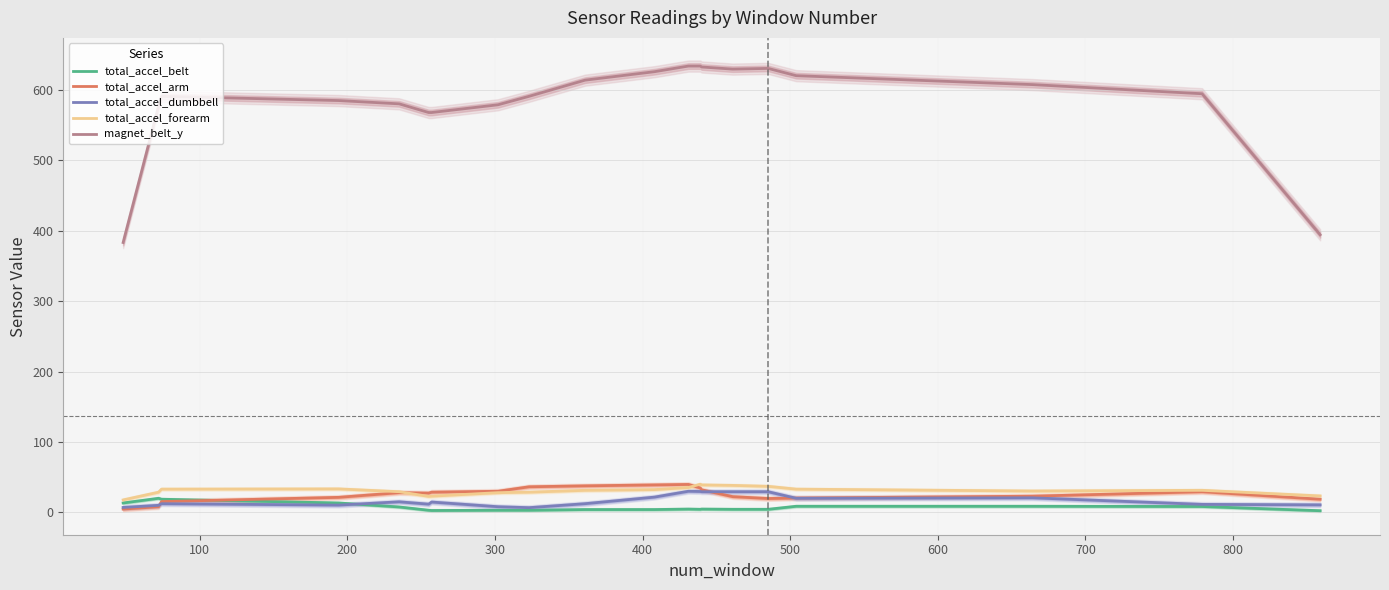

Reading left to right, list all the values displayed in this chart.

total_accel_belt: 13.3	20.0	18.7	13.3	7.7	3.0	2.7	3.0	3.0	4.0	4.0	4.7	4.3	4.7	4.3	4.3	8.7	8.7	8.3	2.3
total_accel_arm: 4.7	8.0	15.3	21.3	28.0	27.3	28.7	30.0	36.3	37.7	39.0	39.7	34.7	32.0	22.3	19.7	20.3	23.0	29.3	18.7
total_accel_dumbbell: 7.0	10.0	12.3	10.3	15.0	11.7	14.7	8.0	6.7	12.3	21.7	30.0	29.7	29.3	29.3	29.3	20.0	20.7	11.3	10.7
total_accel_forearm: 17.7	28.7	33.0	33.3	29.3	22.7	23.0	28.0	28.7	31.3	32.3	35.3	40.0	39.0	38.3	37.0	33.0	30.3	31.3	23.3
magnet_belt_y: 383.3	577.0	591.0	585.0	580.3	568.0	568.0	579.0	591.0	614.0	626.0	634.0	634.0	632.7	629.7	630.7	620.3	607.7	594.7	394.3